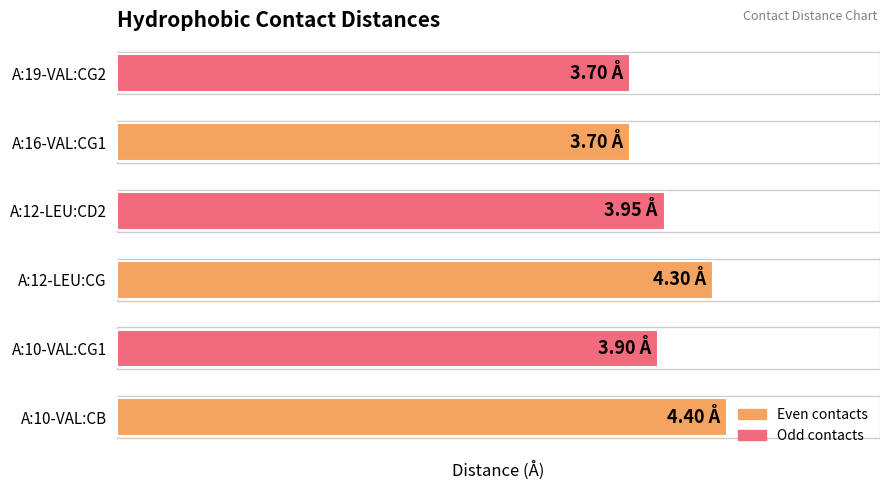

At which label is the value closest to 4?

A:12-LEU:CD2